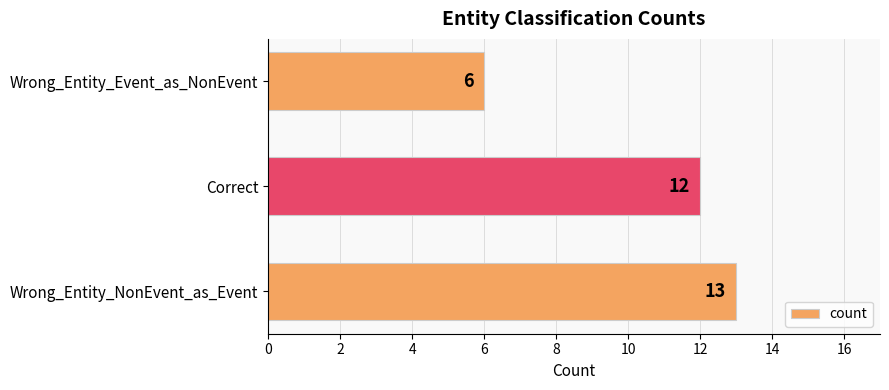

Reading bottom to top, transcribe all the data shown in this chart.

13	12	6